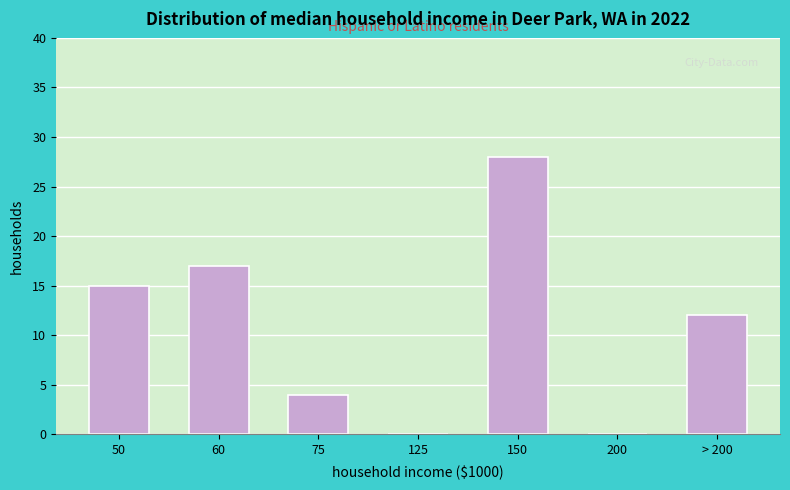

Reading left to right, extract all data points from this chart.

50=15	60=17	75=4	125=0	150=28	200=0	> 200=12